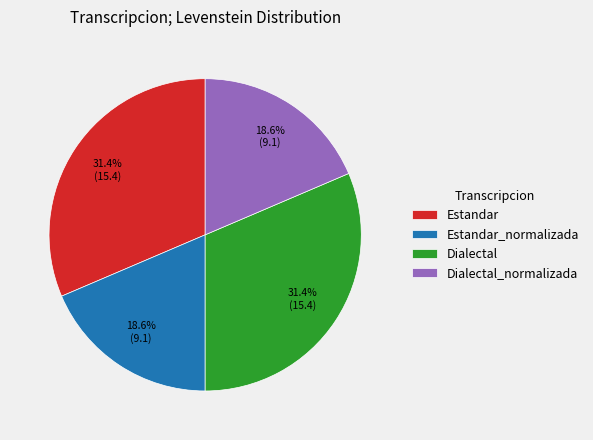

Which has a higher value, Dialectal_normalizada or Estandar?

Estandar